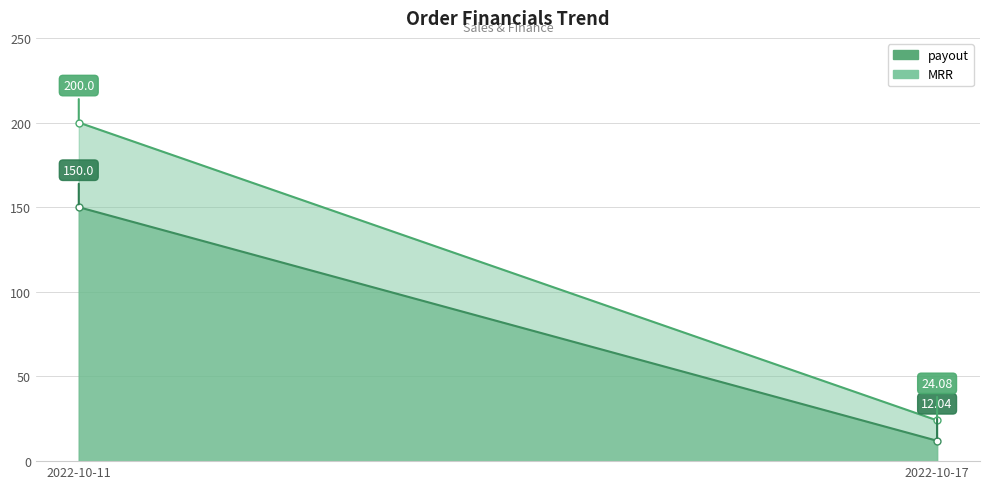

What is the highest value of the payout series?

150.0